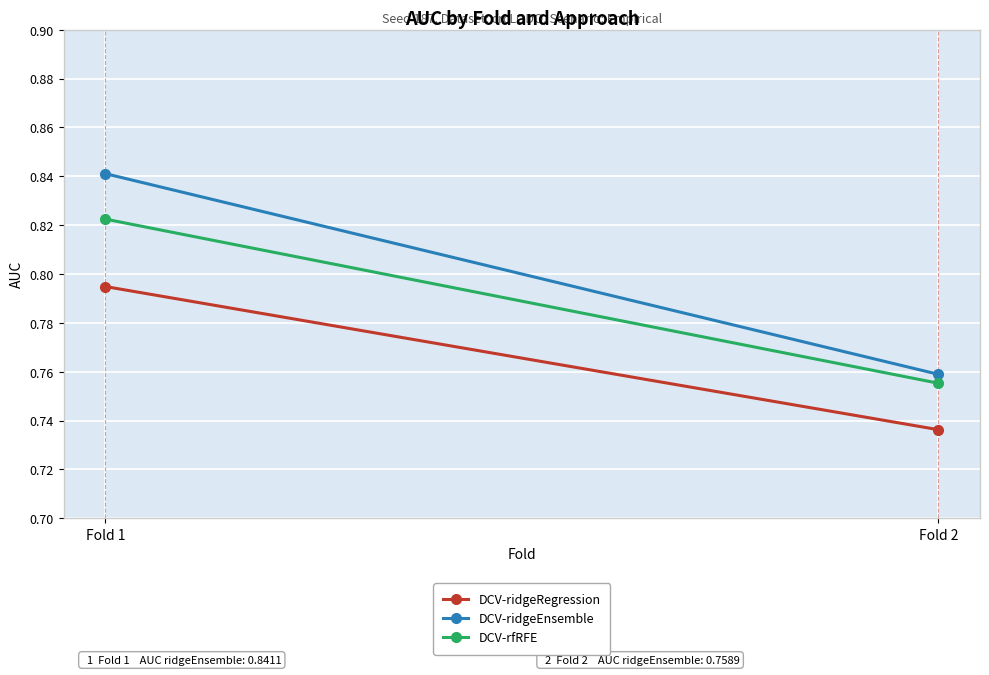

Which category has the highest value in the DCV-ridgeRegression series?

Fold 1